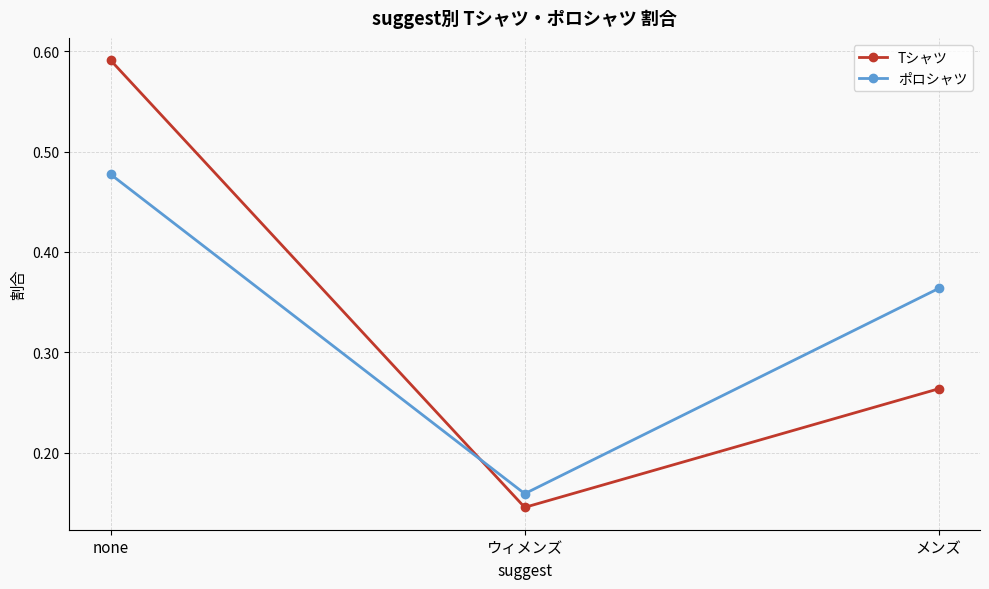

The ポロシャツ series shows 0.2 at メンズ. True or false?

False